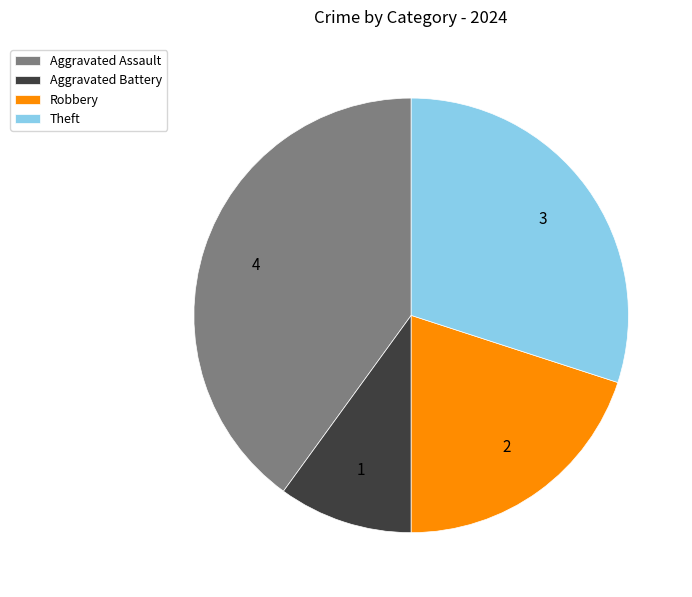

Rank the categories by value from lowest to highest.

Aggravated Battery, Robbery, Theft, Aggravated Assault